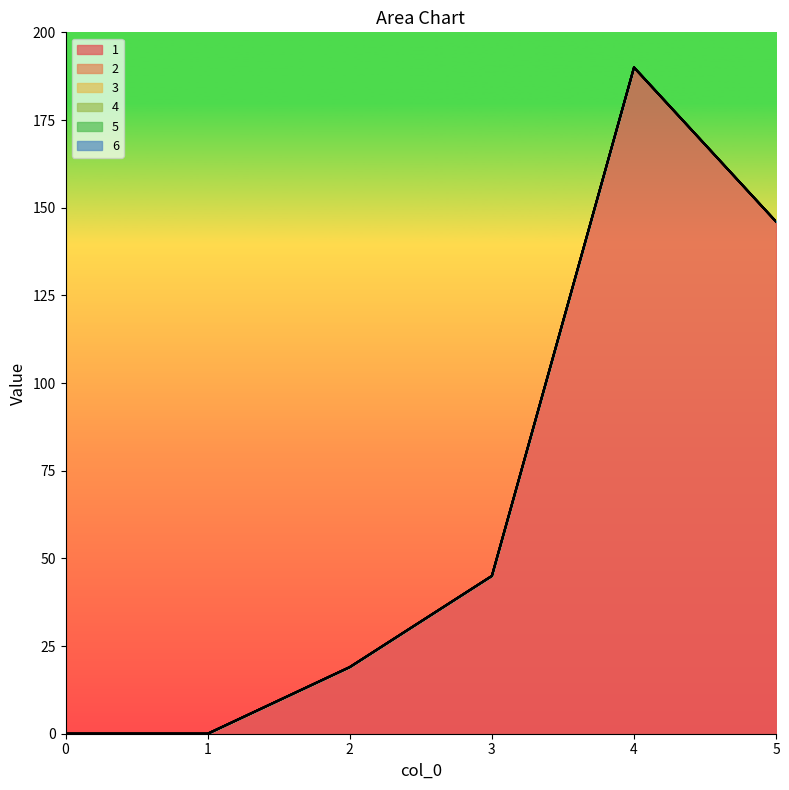

Which series changed the most between 0 and 4?

1